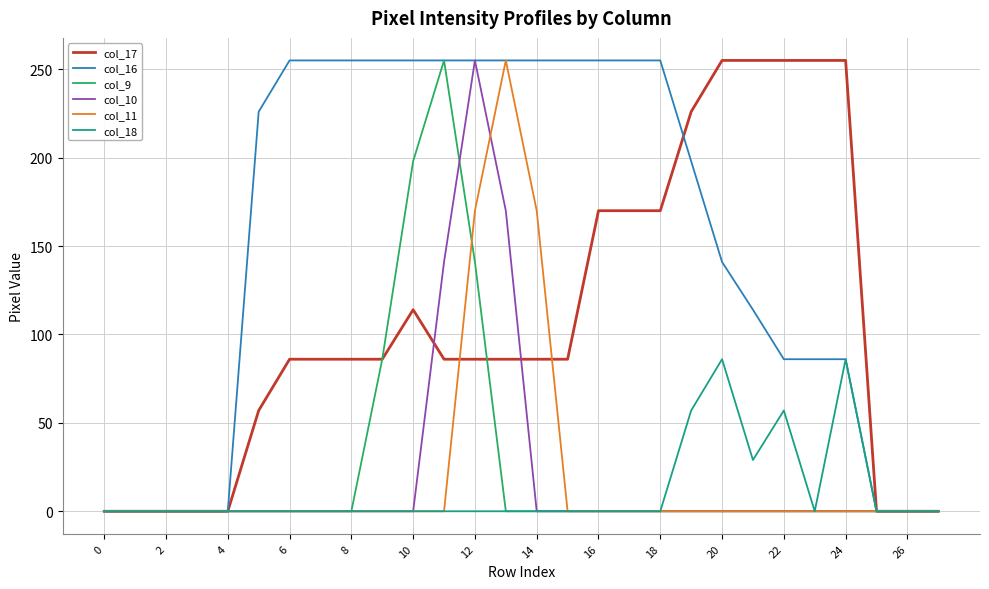

Which series has the largest total across all categories?

col_16